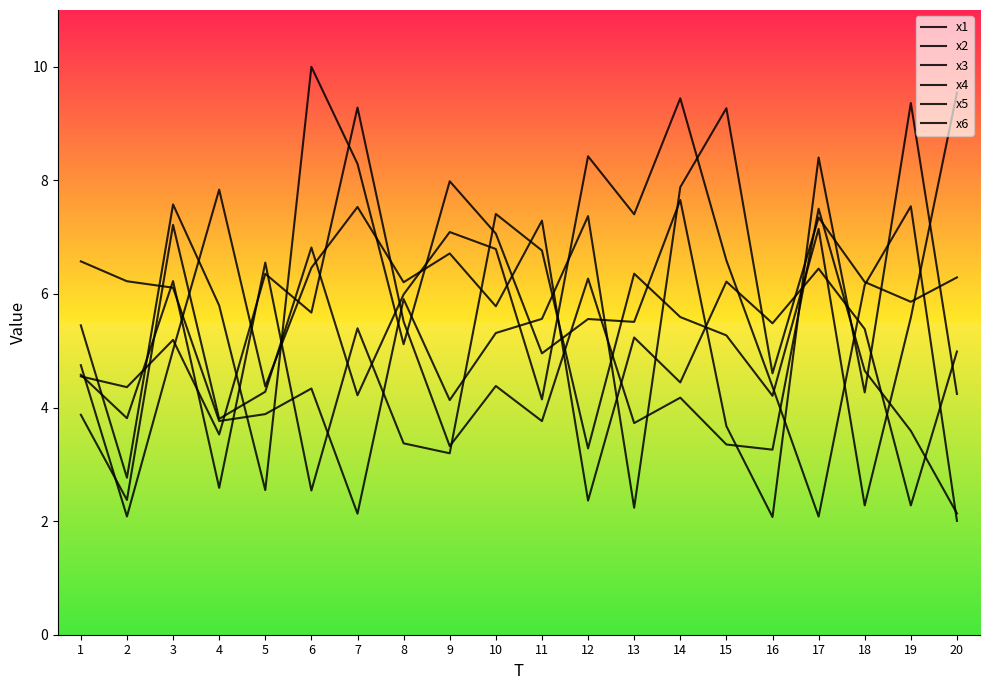

Where does the x3 series first go above 5?

3